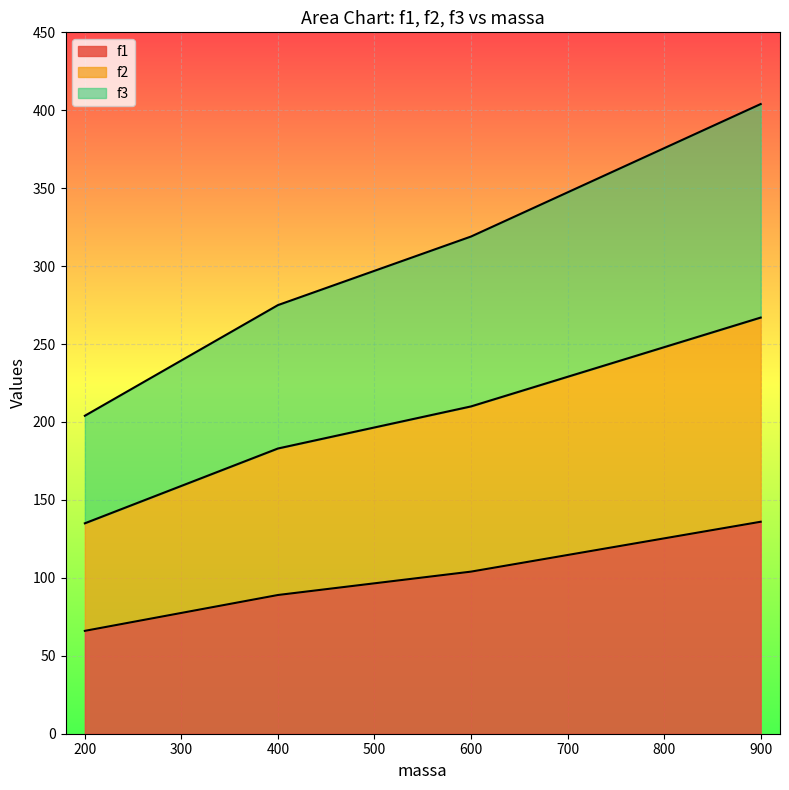

True or false: f3 has a value of 68 at 200.

False